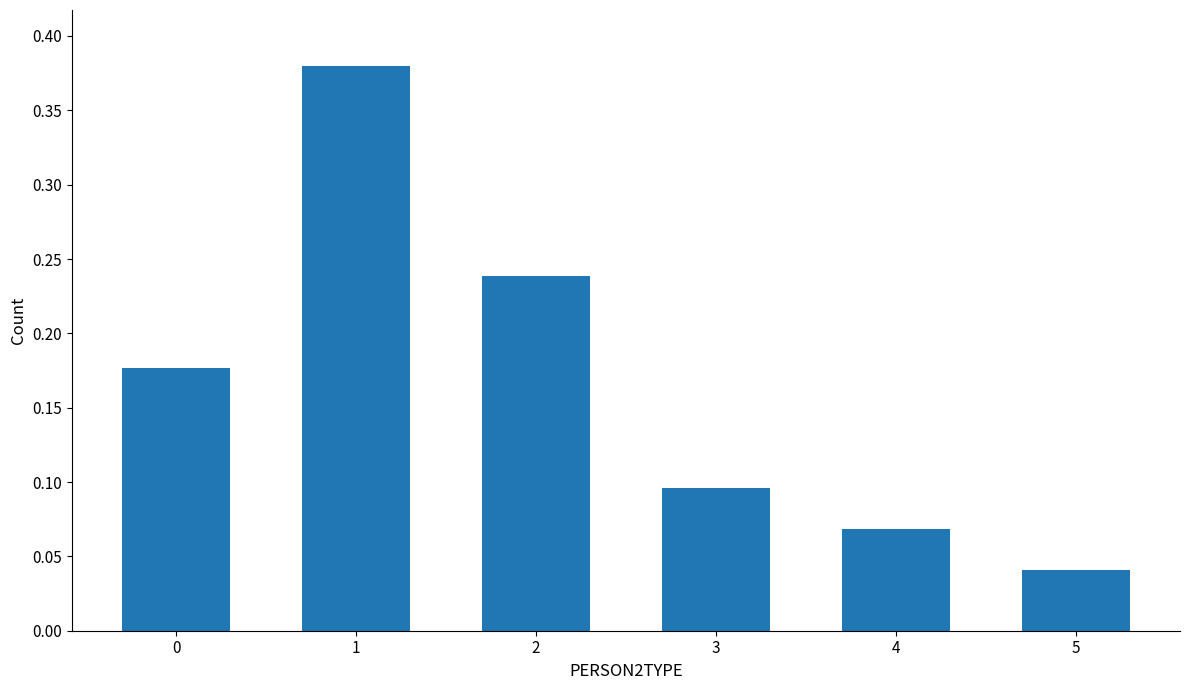

What is the sum of all values?

1.0